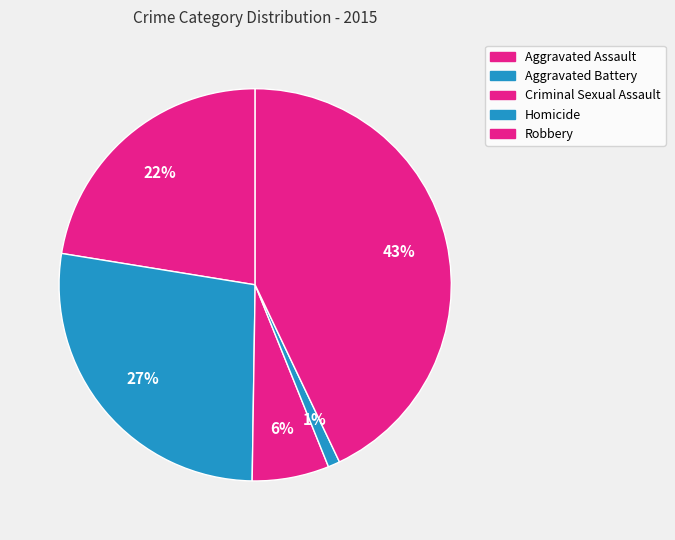

Does Robbery represent more than half of the total?

No